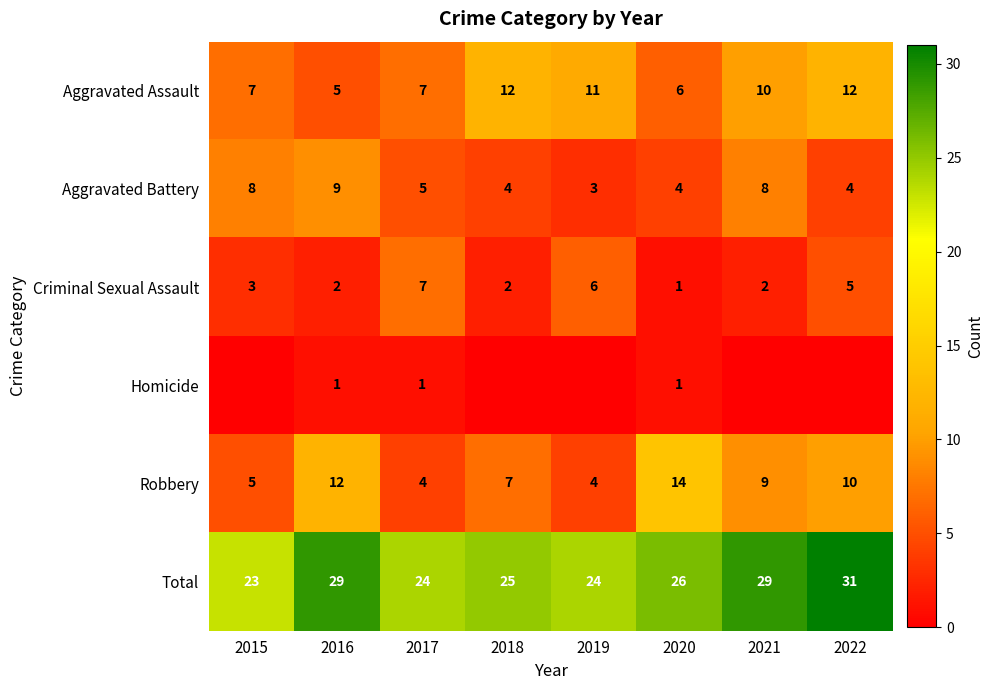

At which label is Criminal Sexual Assault closest to 4?

2015